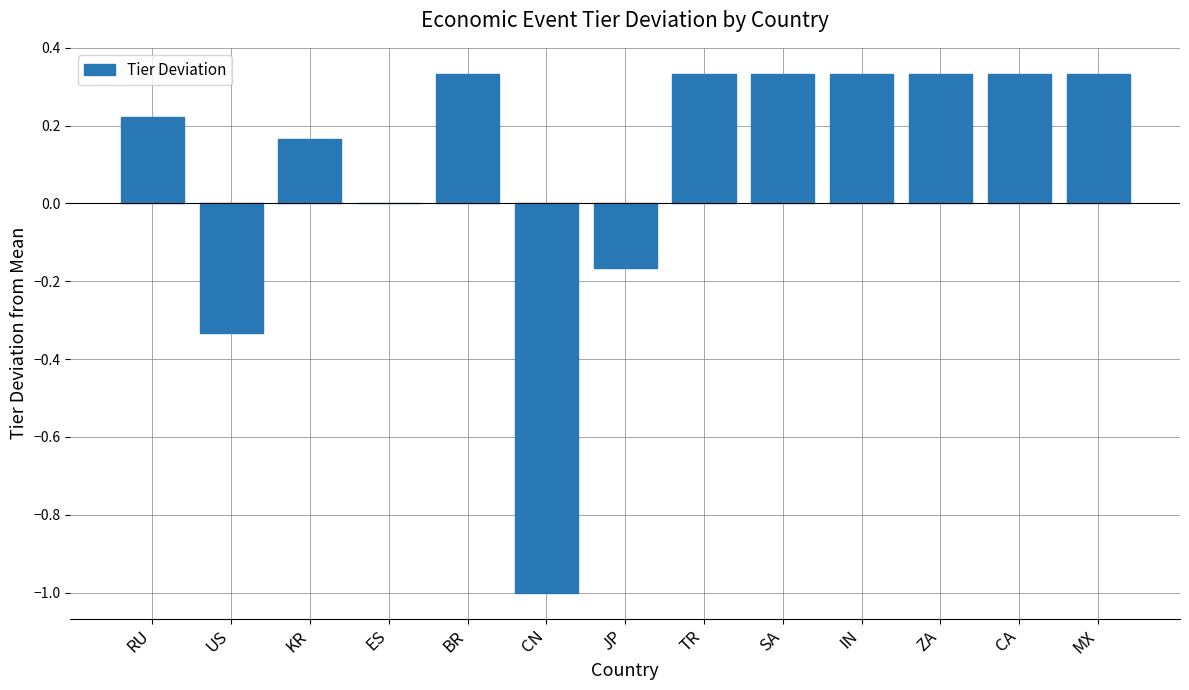

What is the sum of all values?

1.2